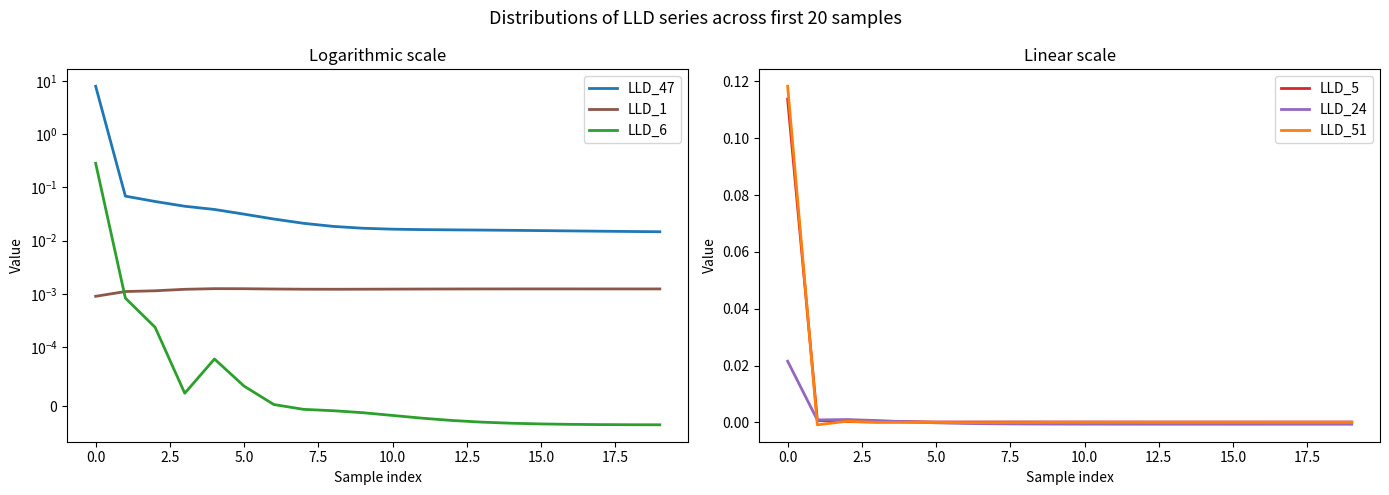

At 14, list the series in order from largest to smallest.

LLD_47, LLD_1, LLD_5, LLD_51, LLD_6, LLD_24